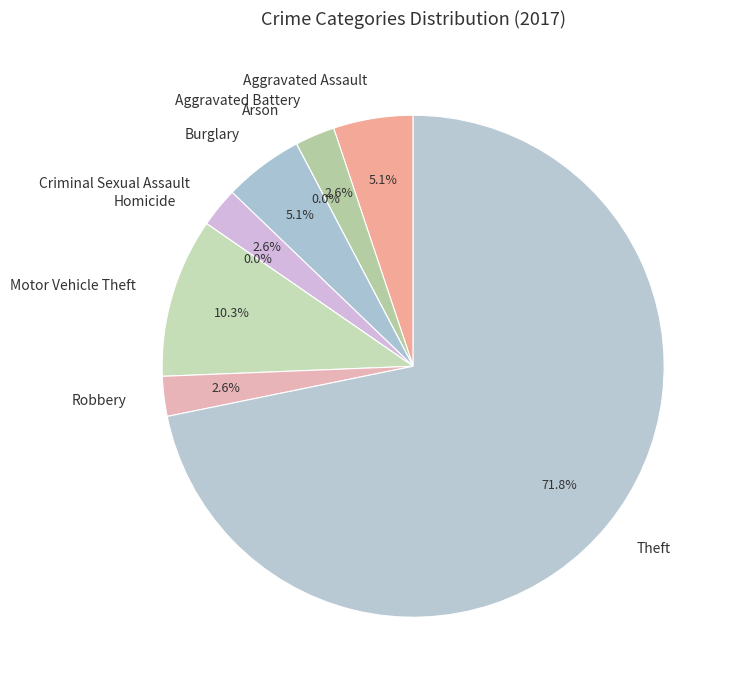

Is there a majority slice in this chart?

Yes